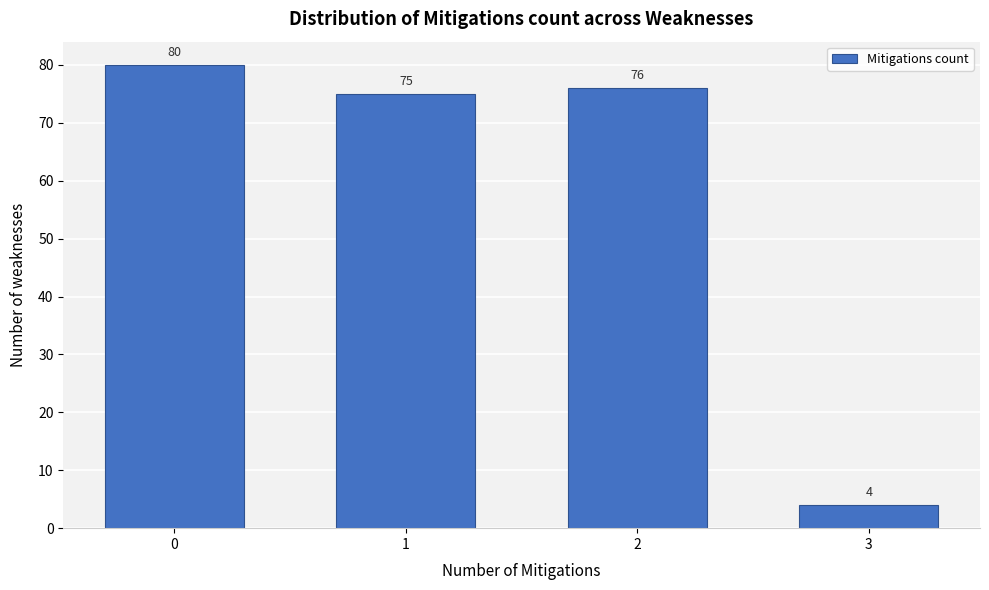

Reading left to right, transcribe all the data shown in this chart.

80	75	76	4